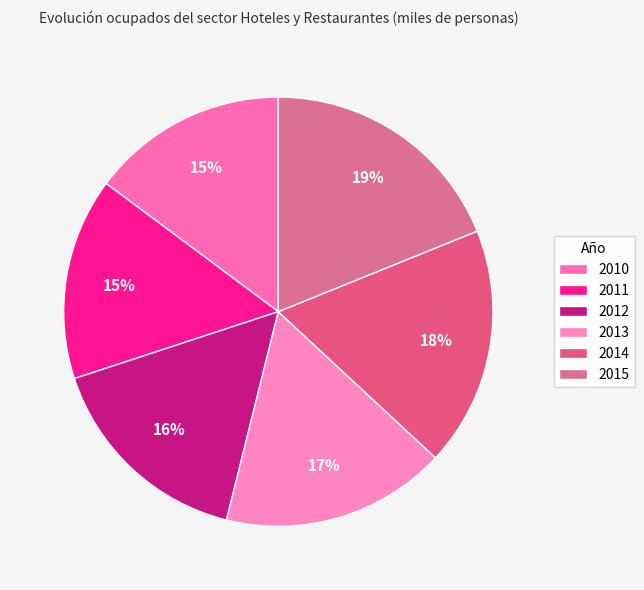

What is the ratio of the value at 2014 to the value at 2011?

1.2